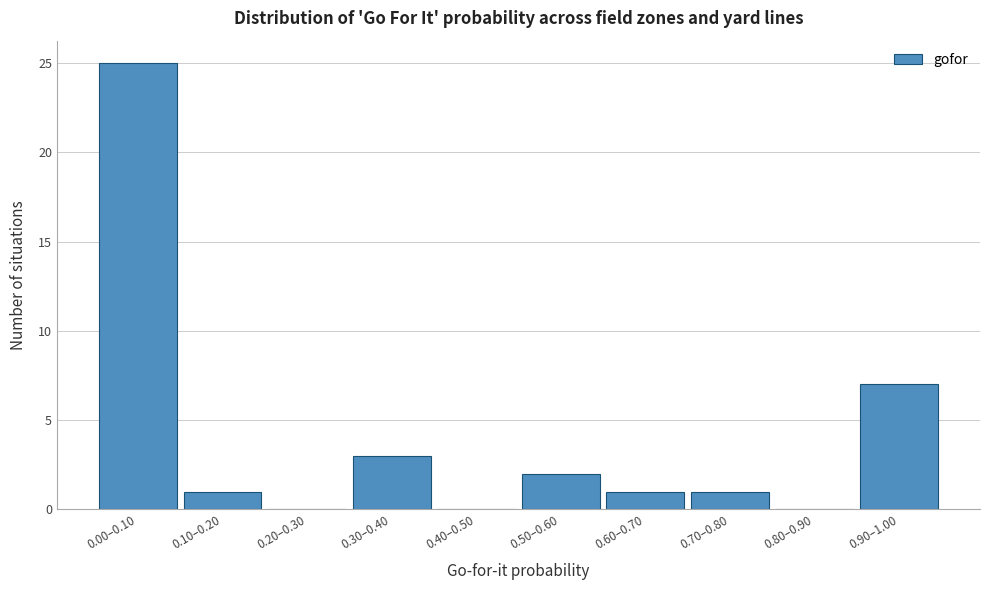

Reading left to right, list all the values displayed in this chart.

0.00–0.10=25	0.10–0.20=1	0.20–0.30=0	0.30–0.40=3	0.40–0.50=0	0.50–0.60=2	0.60–0.70=1	0.70–0.80=1	0.80–0.90=0	0.90–1.00=7